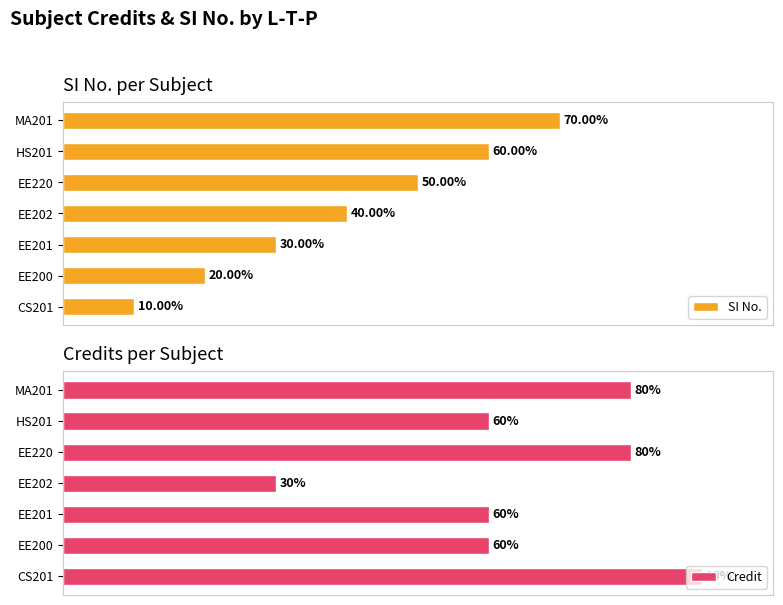

What are all the series names shown in the legend?

SI No., Credit